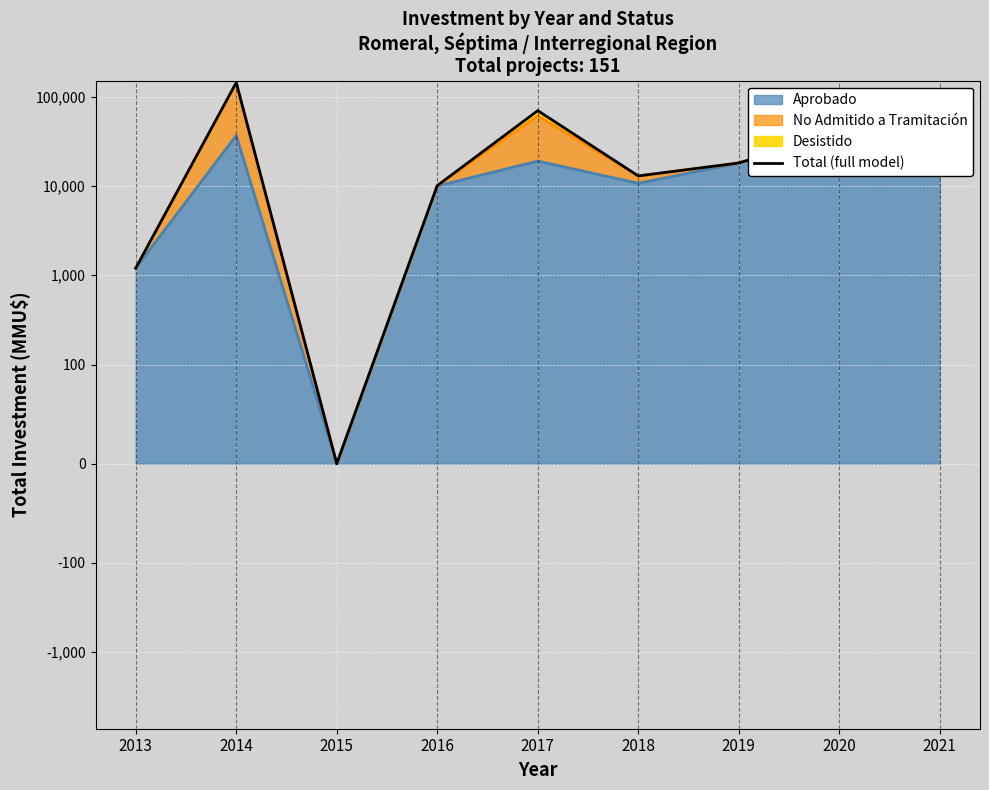

Count the number of values greater than 18100.

4